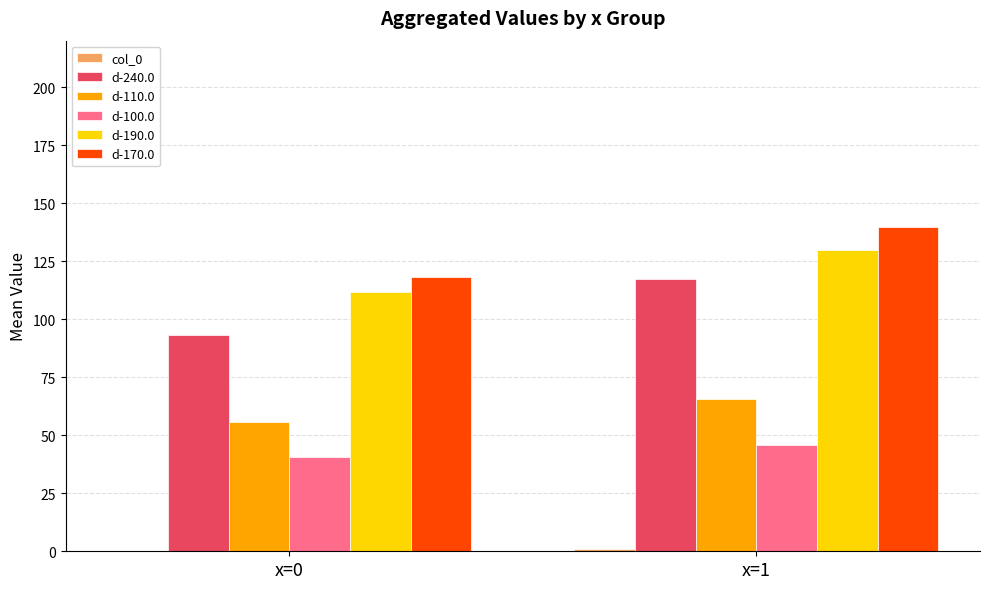

Which series changed the most between x=0 and x=1?

d-240.0